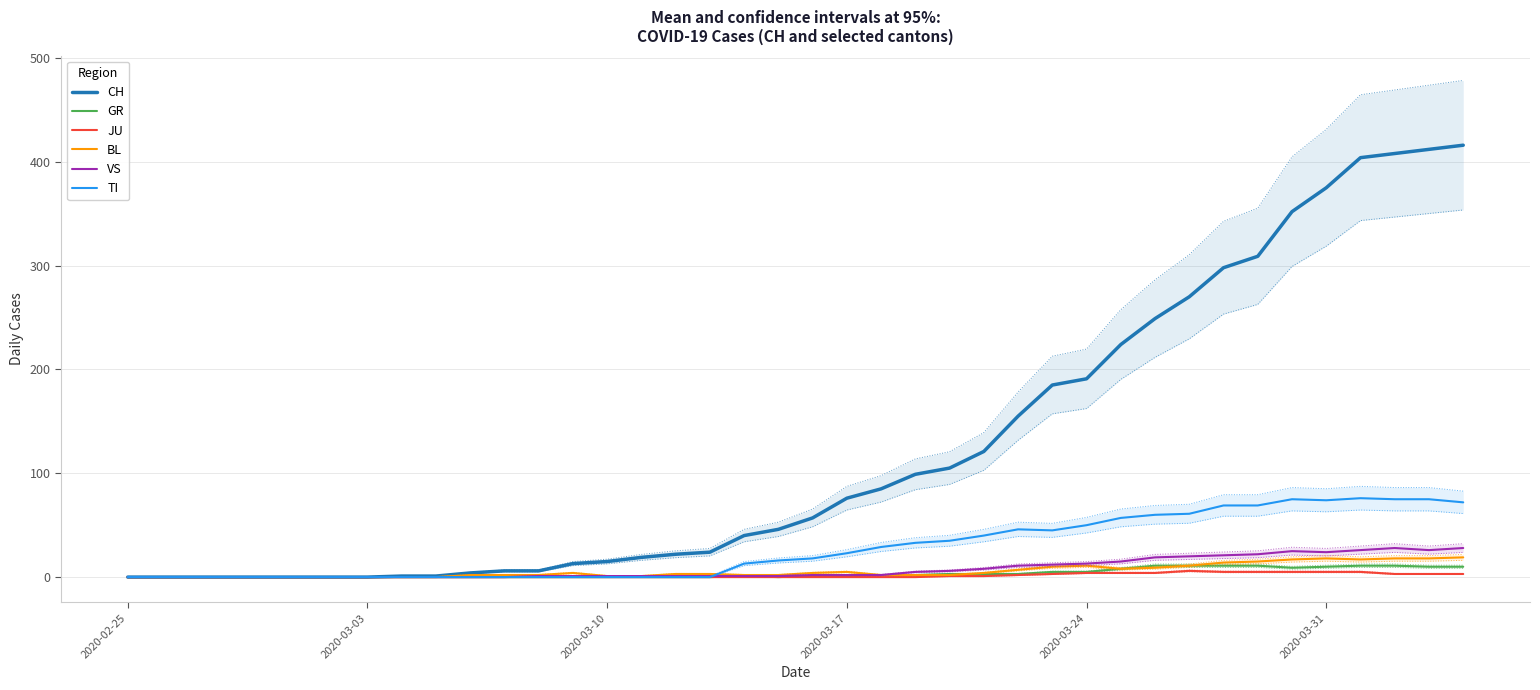

Which series has the widest spread of values?

CH